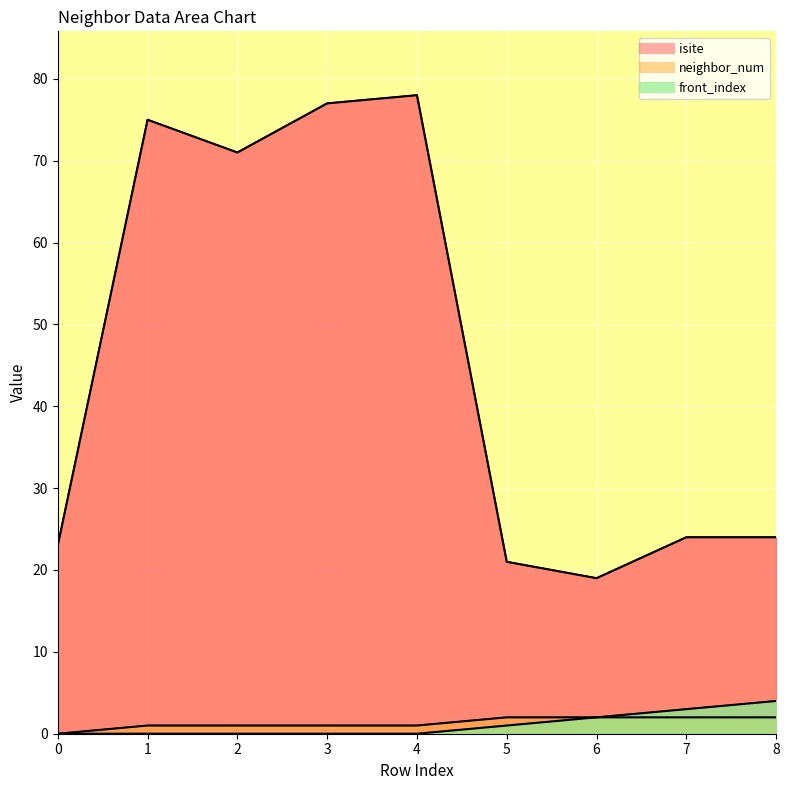

What are all the series names shown in the legend?

isite, neighbor_num, front_index